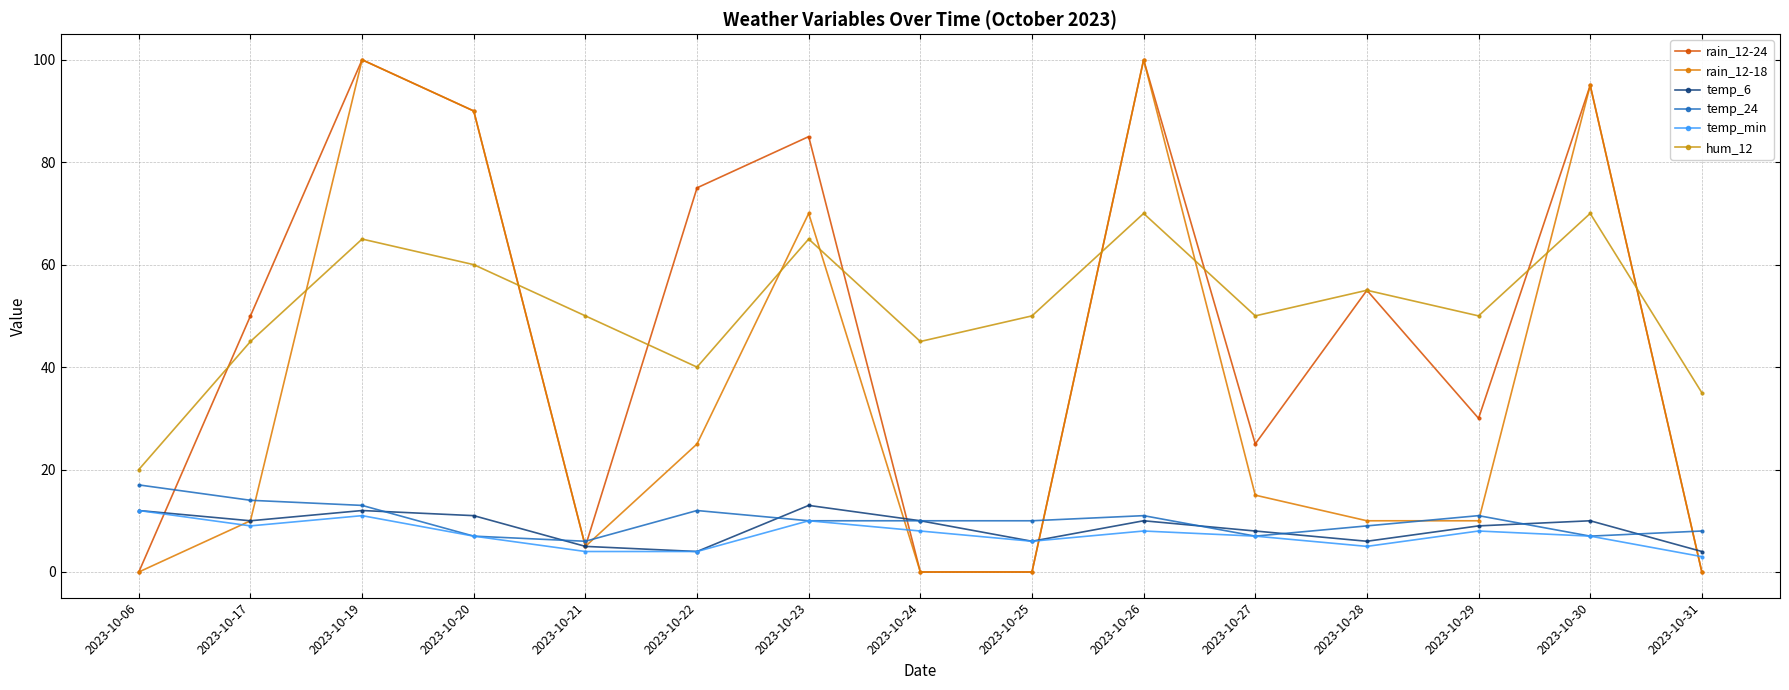

Count the temp_6 values in the range 6 to 11.

9